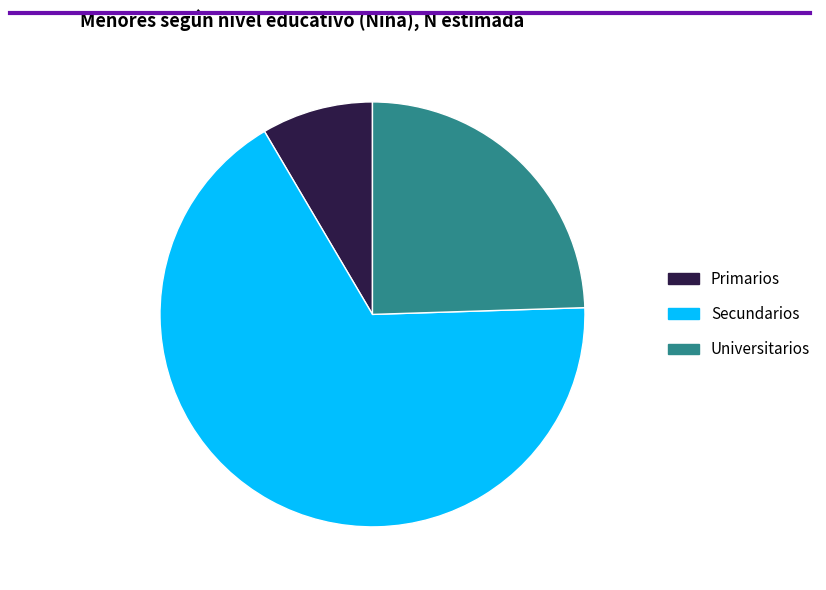

What is the ratio of the value at Universitarios to the value at Primarios?

2.9